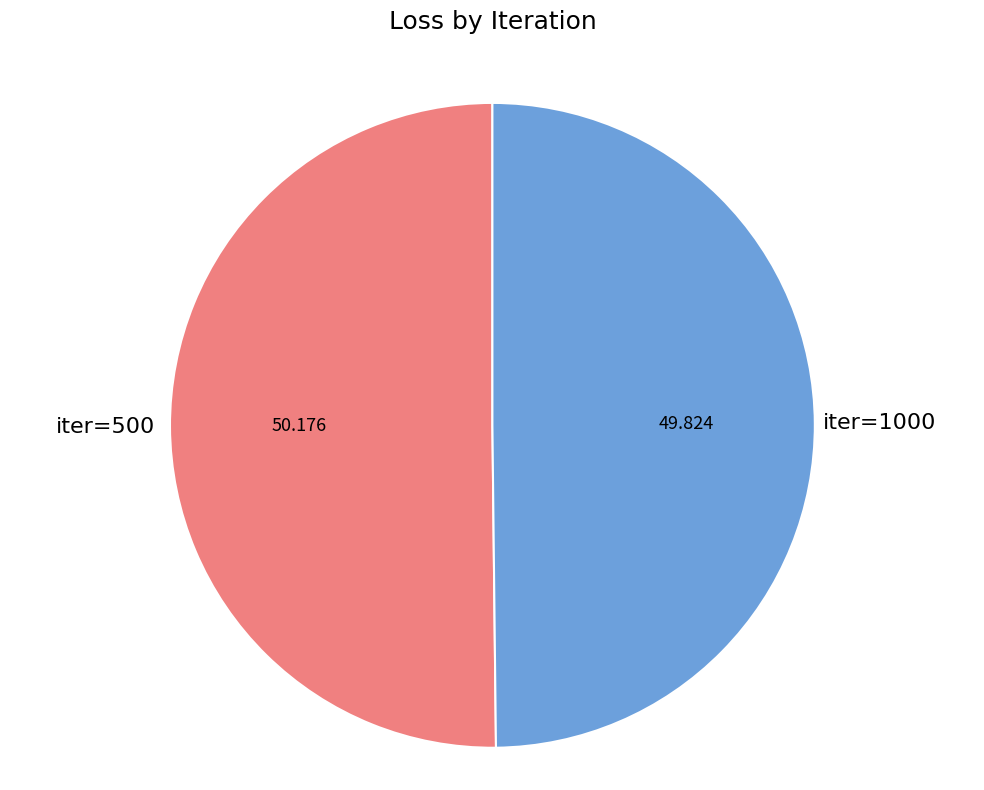

Is the sum of iter=500 and iter=1000 greater than half?

Yes